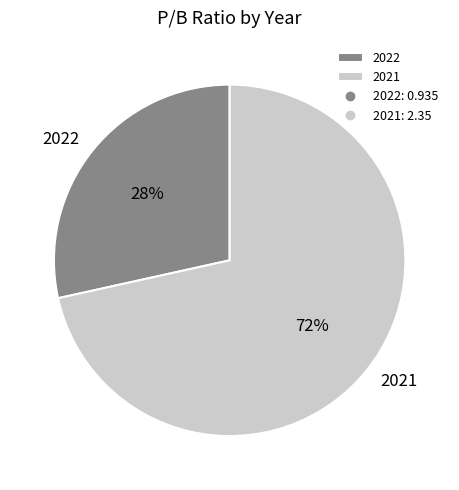

Rank the categories by value from lowest to highest.

2022, 2021